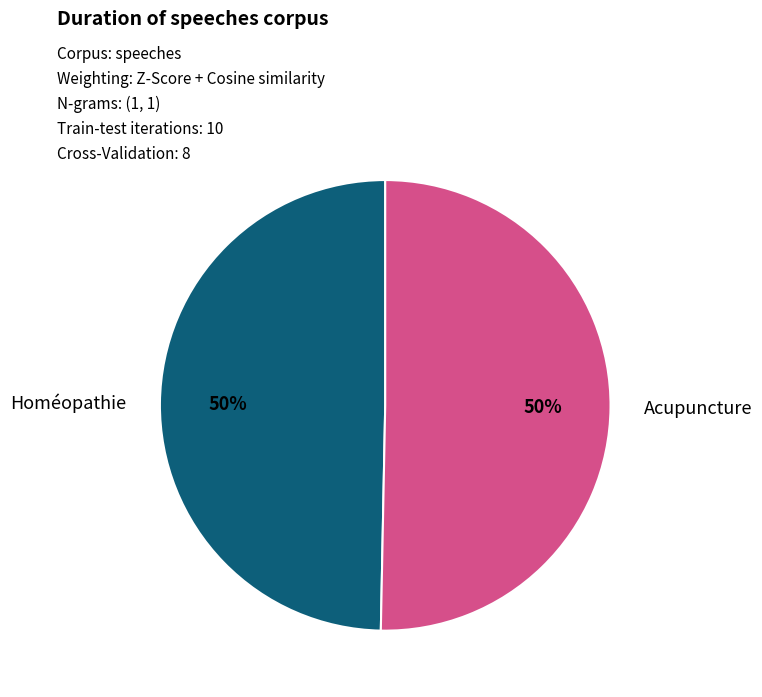

Do Homéopathie and Acupuncture together represent more than half of the pie?

Yes